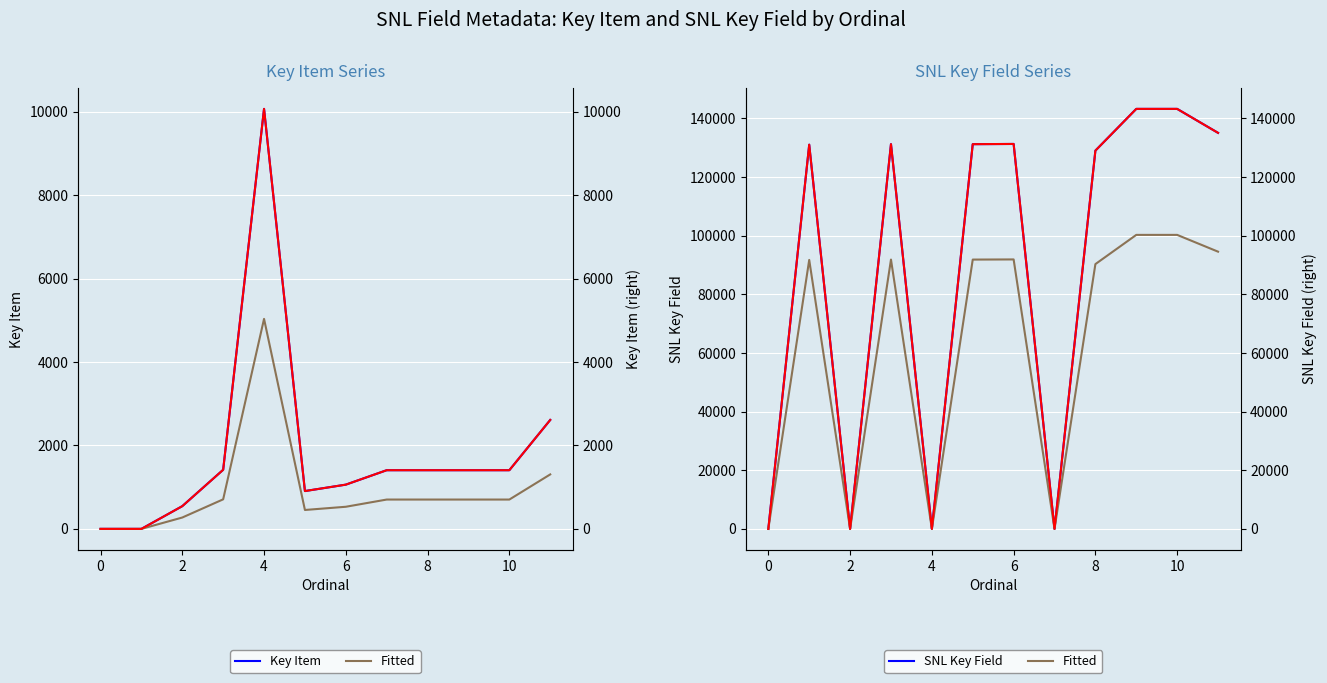

What is the maximum value shown in the chart?

143194.0